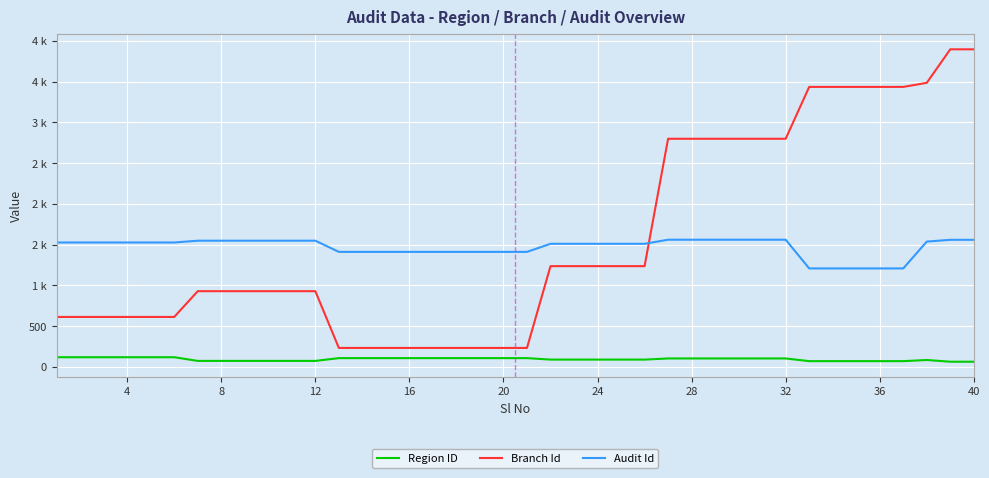

Does the chart have visible grid lines?

Yes